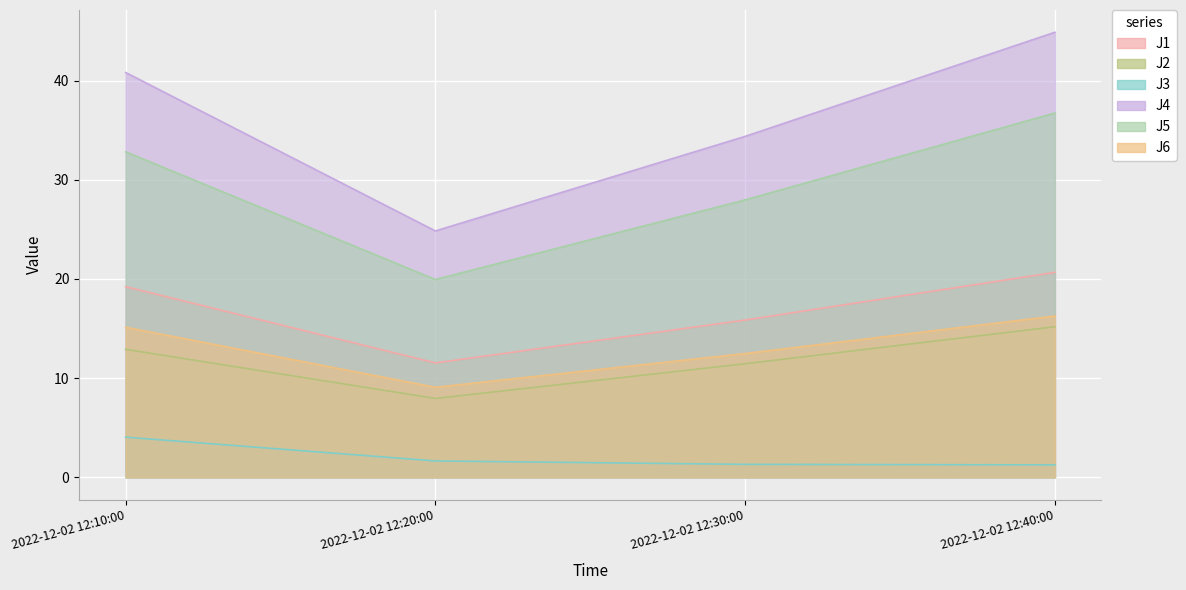

True or false: J2 and J4 cross at least once.

False